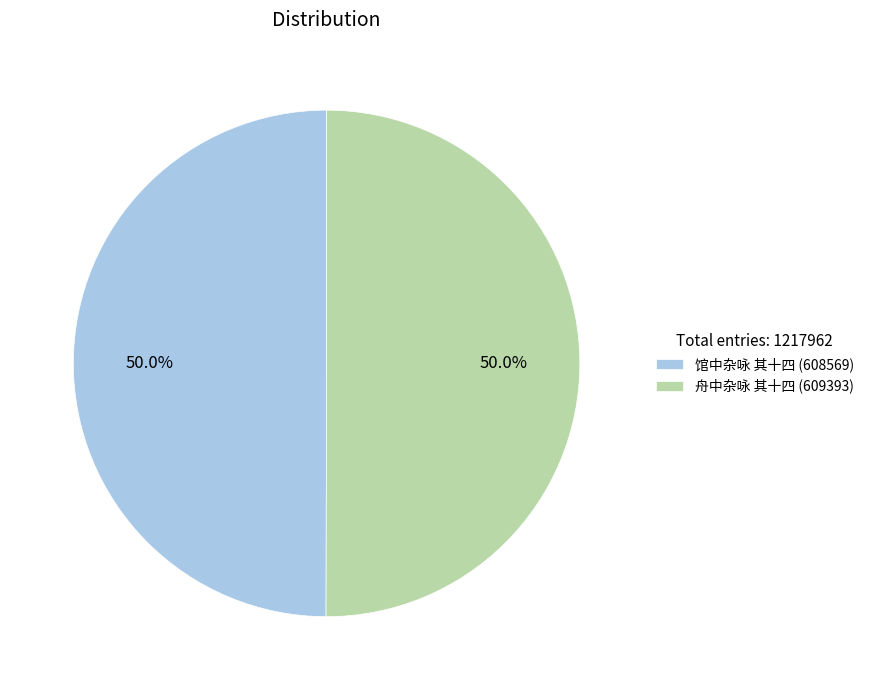

True or false: 舟中杂咏 其十四 accounts for 50% of the total.

True